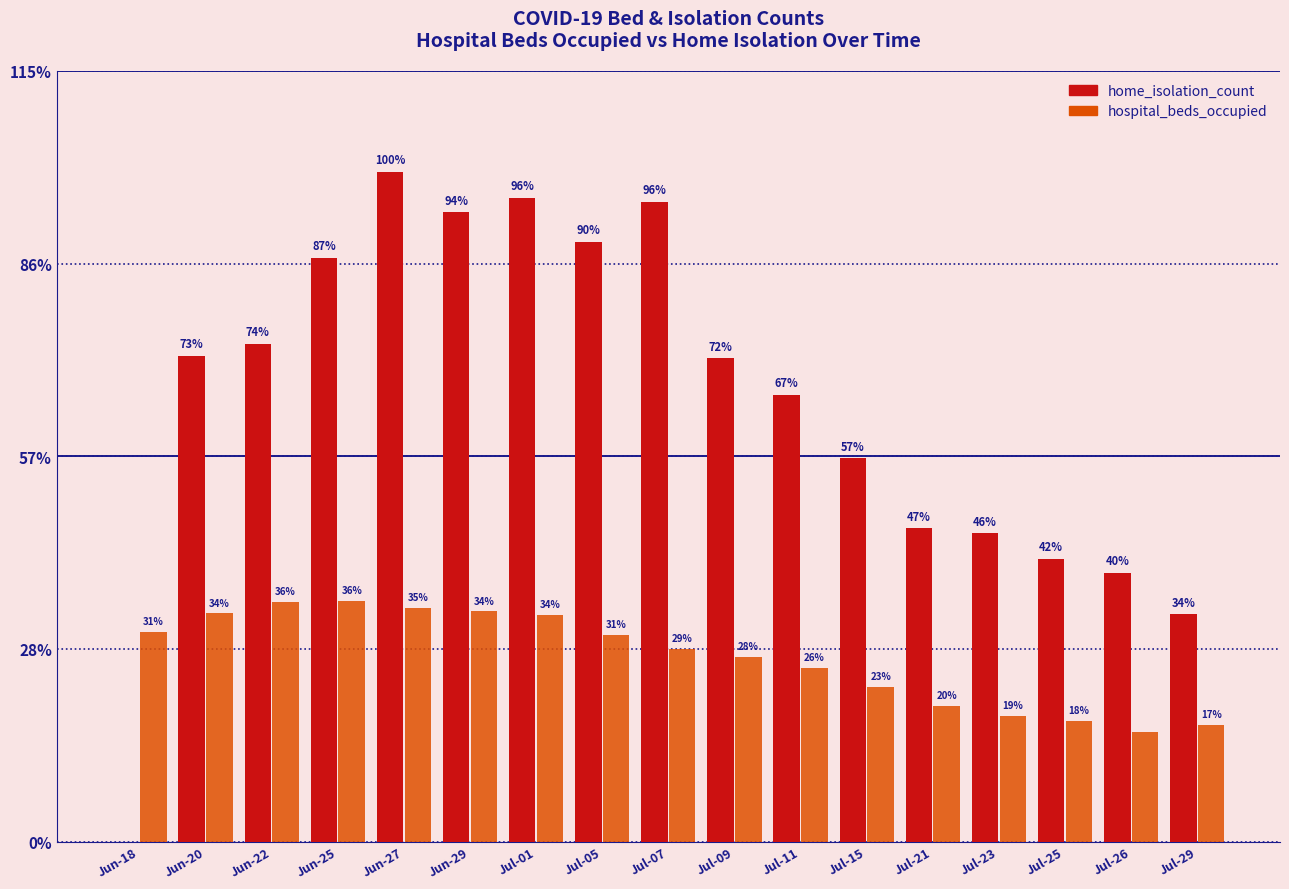

Are the bars grouped side by side (vs. stacked)?

Yes